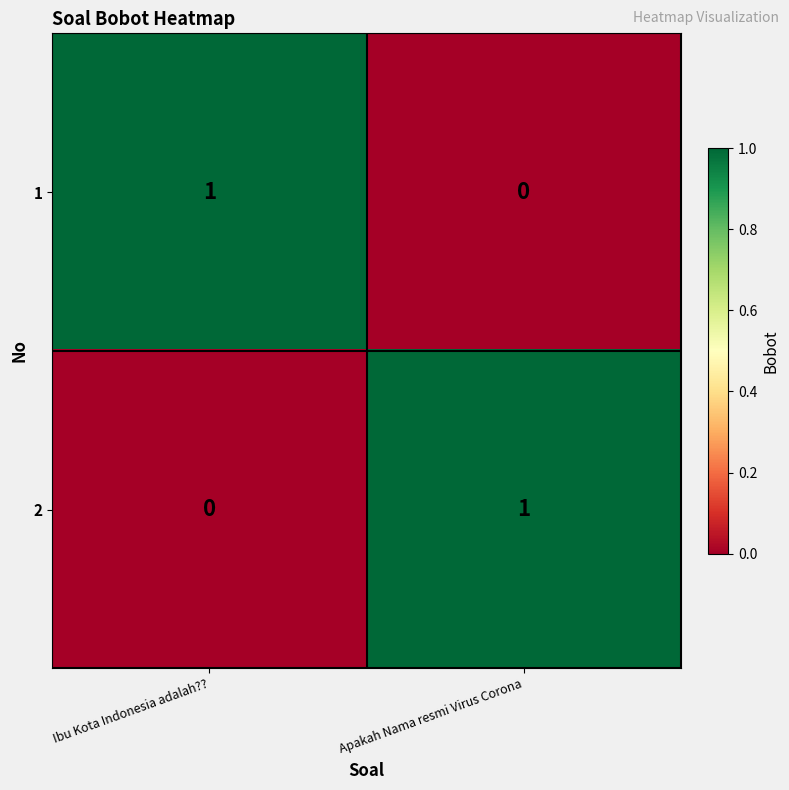

At which label is 1 closest to 0?

Apakah Nama resmi Virus Corona